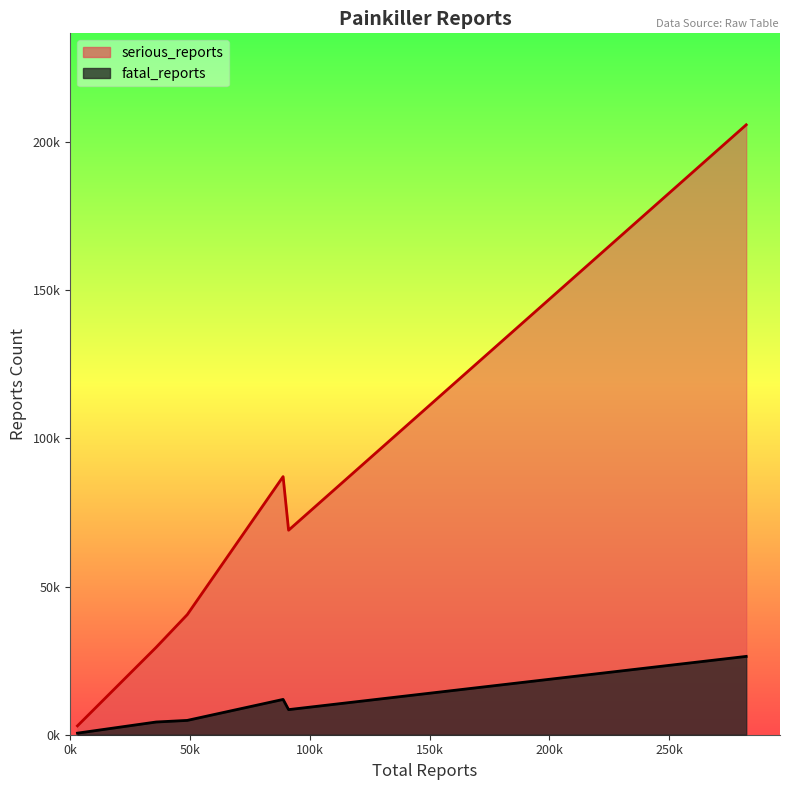

What is the label of the 6th point from the right?

Paracetamol